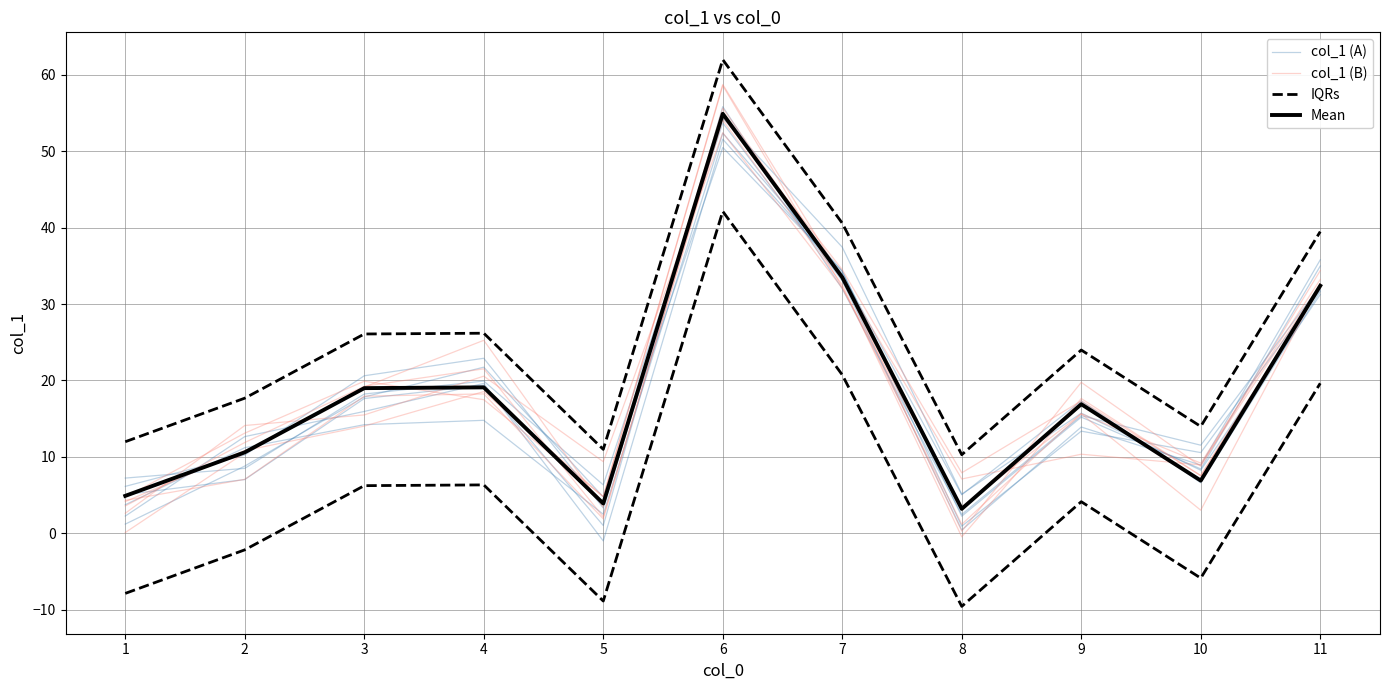

How many interior local peaks does the Mean series have?

3